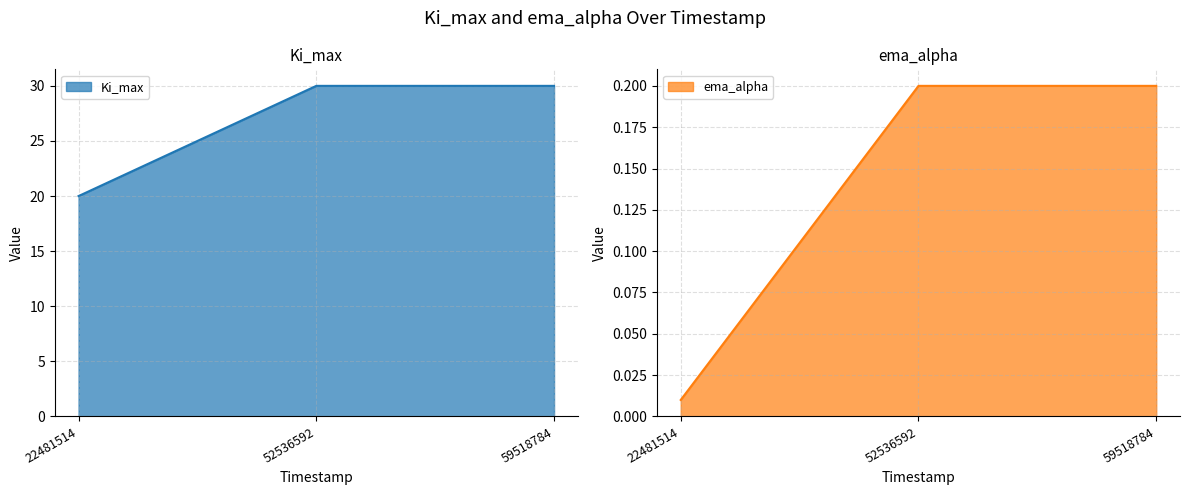

At which label does ema_alpha reach its peak?

52536592